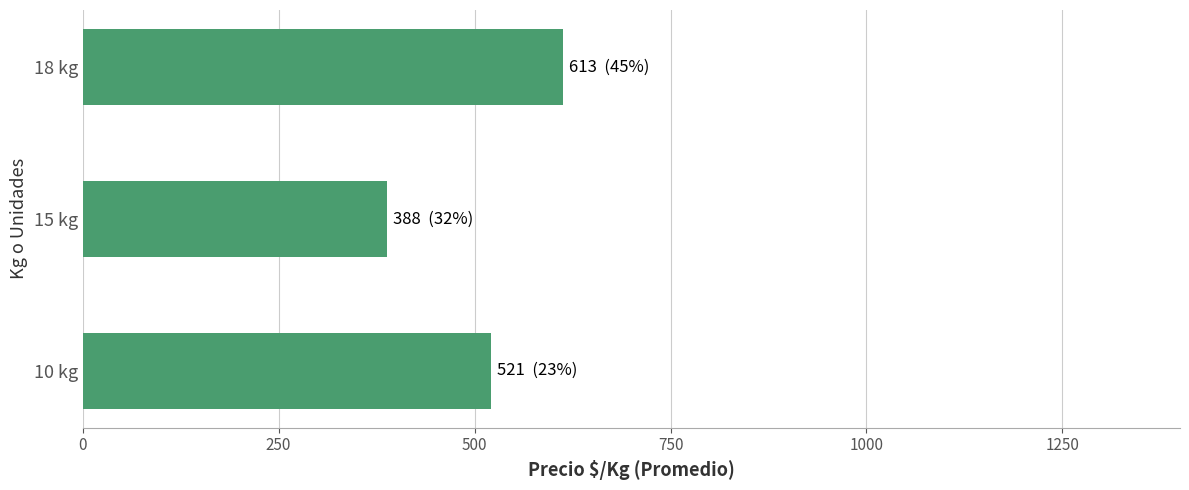

Which category has the highest value across all series?

18 kg